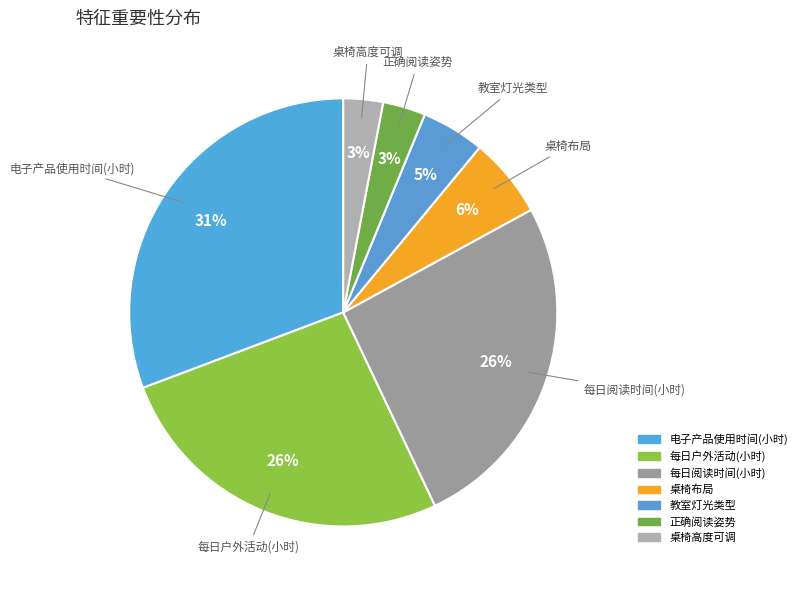

Is the sum of 电子产品使用时间(小时) and 桌椅高度可调 greater than half?

No